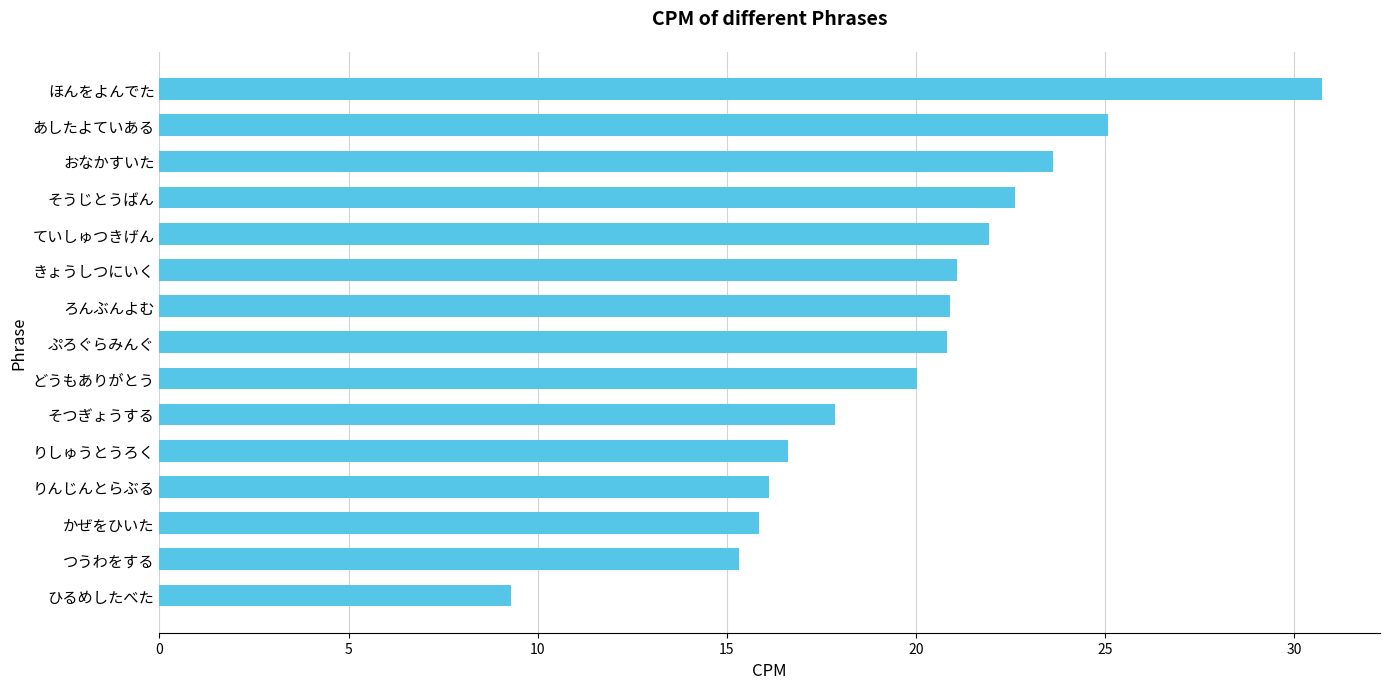

What is the difference between the maximum and second lowest values?

15.4